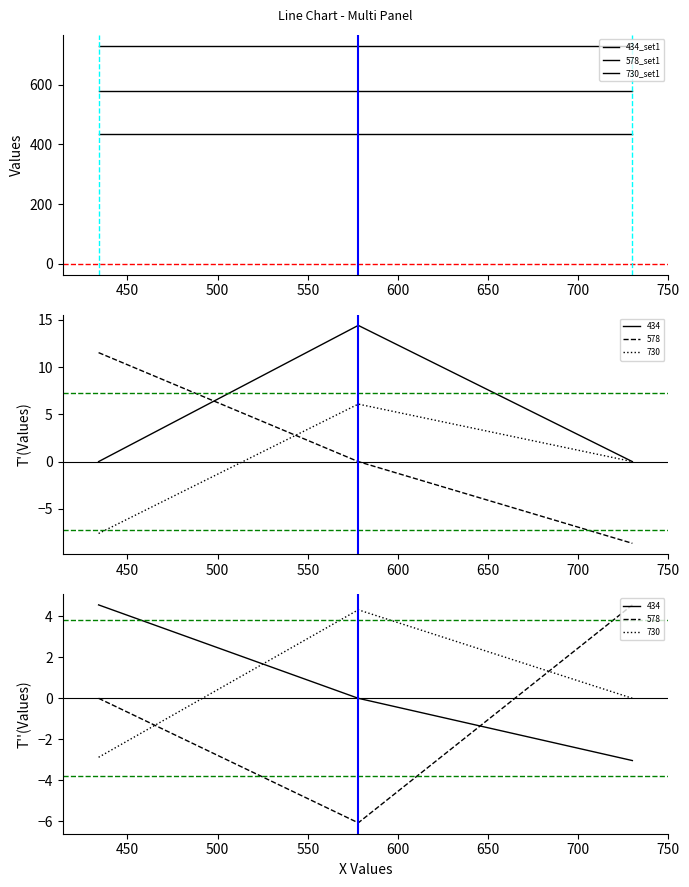

At how many categories does at least one series exceed 688?

3